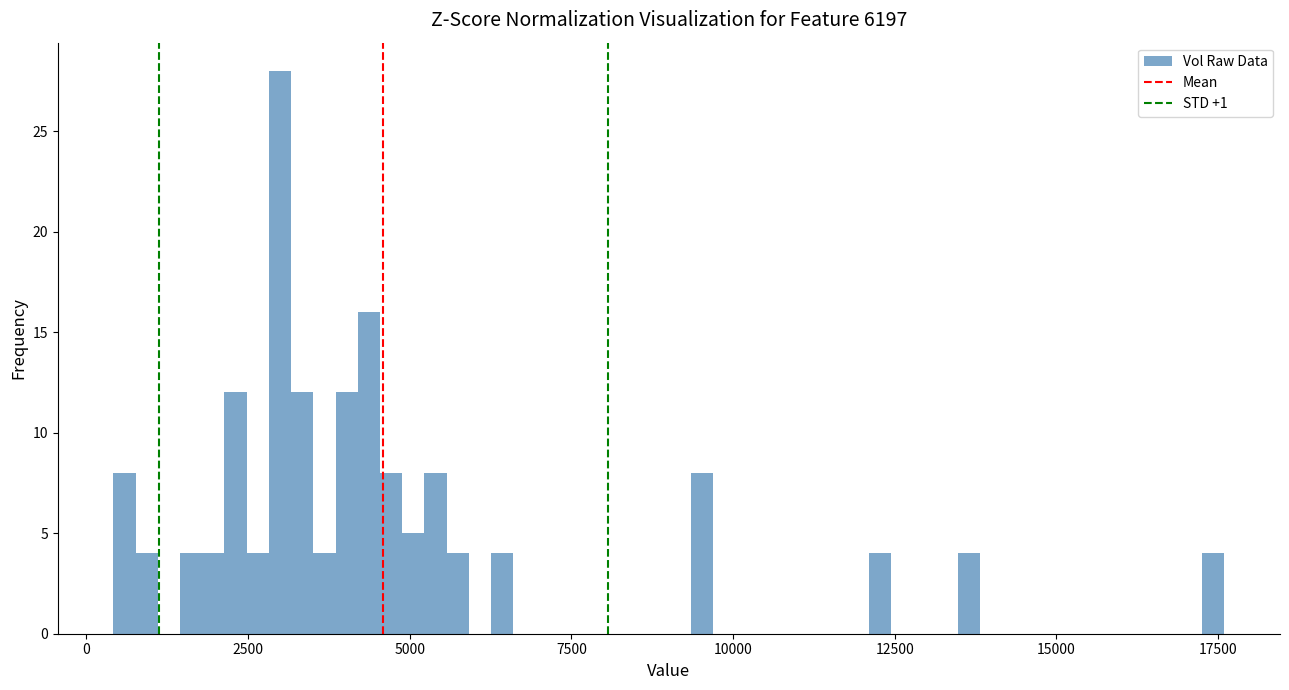

Around what value on the x-axis is the tallest bar? Give the approximate position of its centre, as read against the axis.

3000